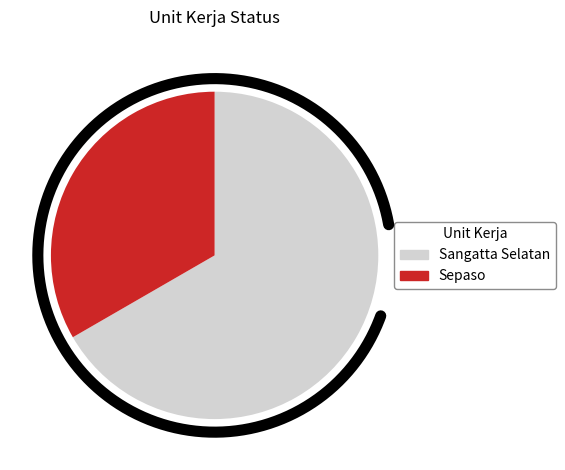

Does Sepaso account for over 50% of the chart?

No